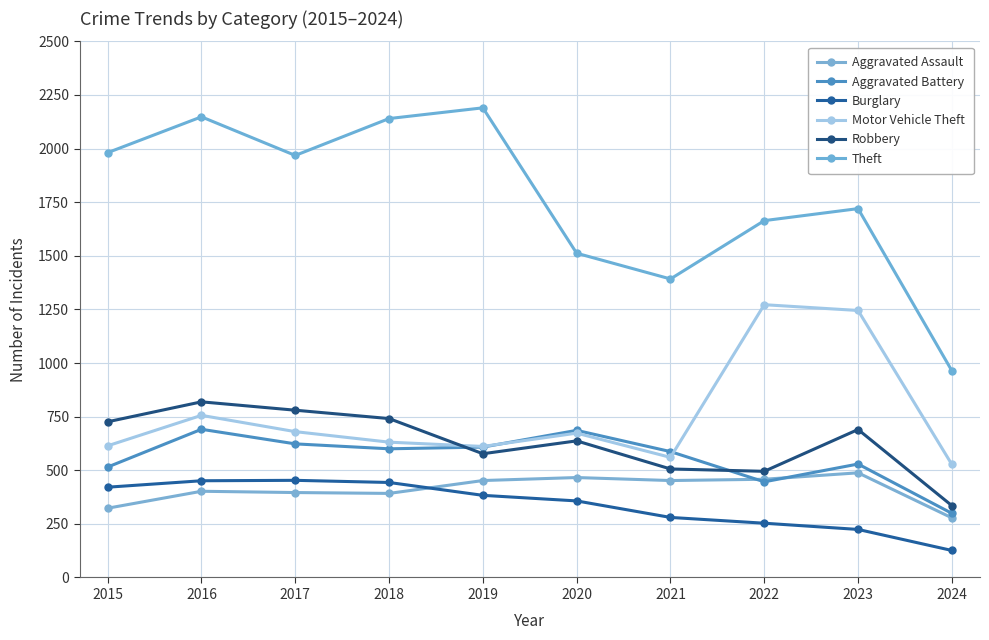

The Robbery series shows 506 at 2021. True or false?

True